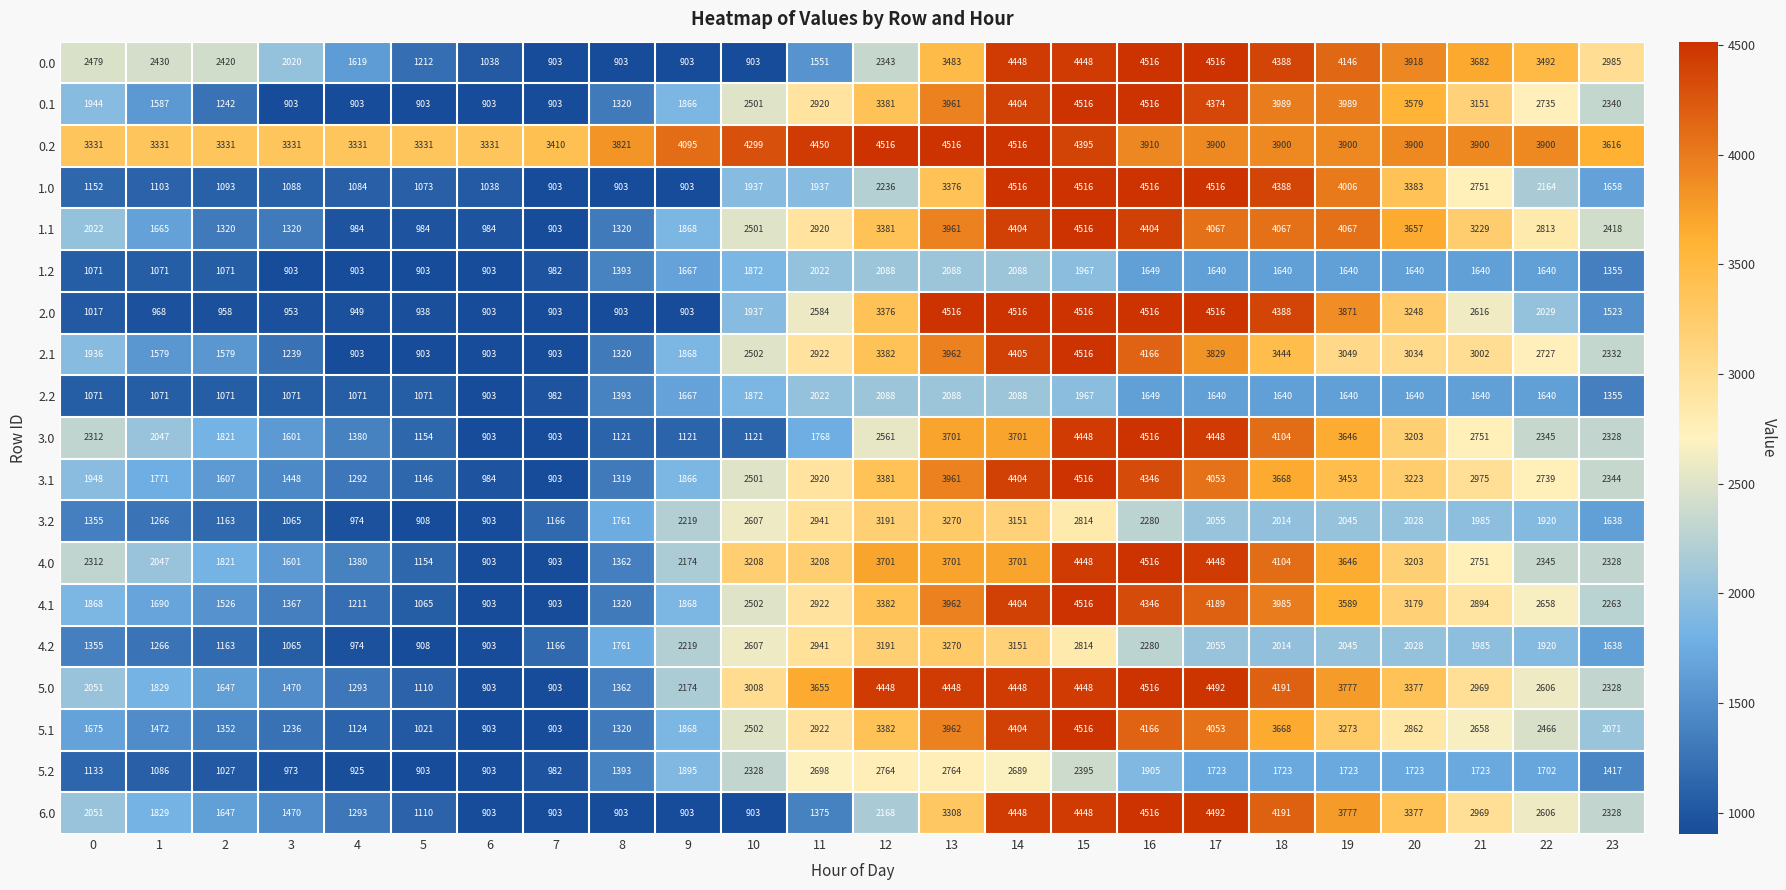

At which category is the sum across all series the highest?

15